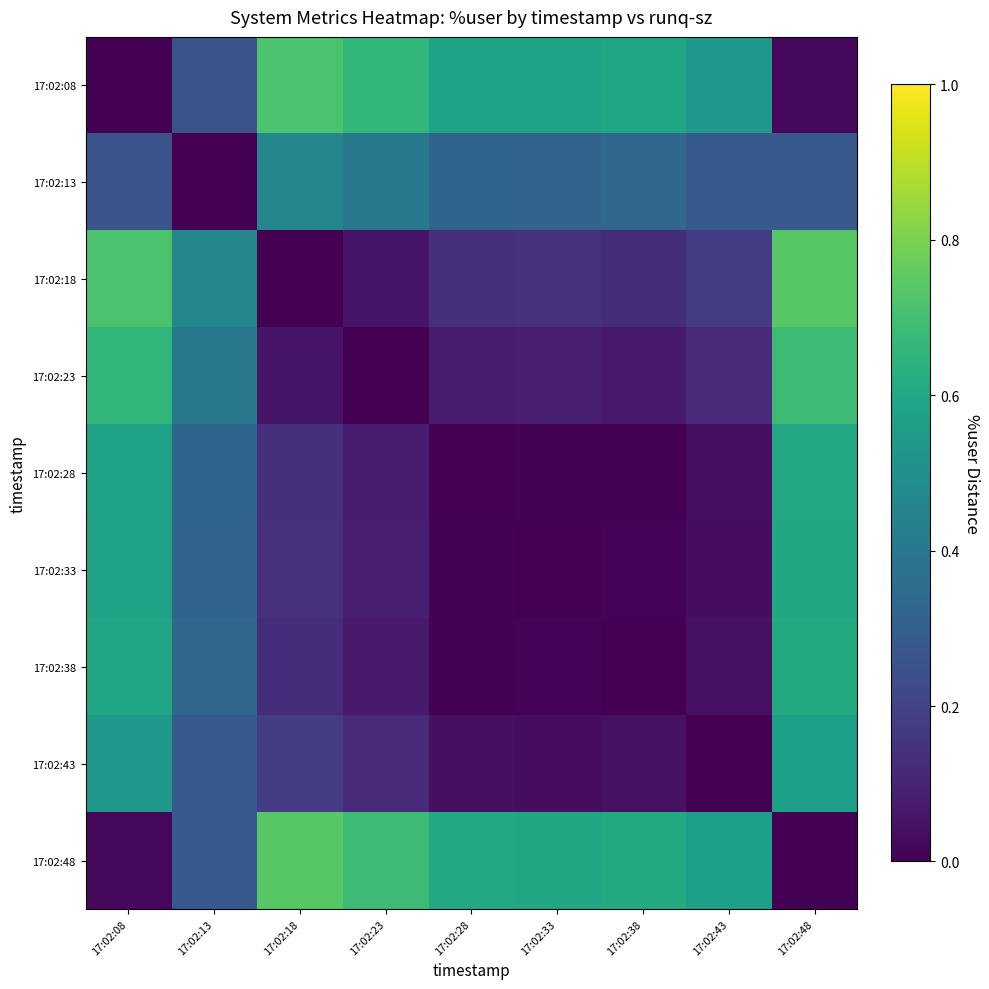

What is the total value across all series at 17:02:43?

1.8